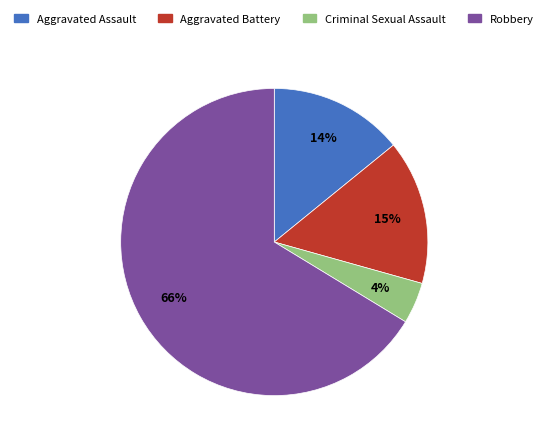

Which has a higher value, Aggravated Battery or Robbery?

Robbery